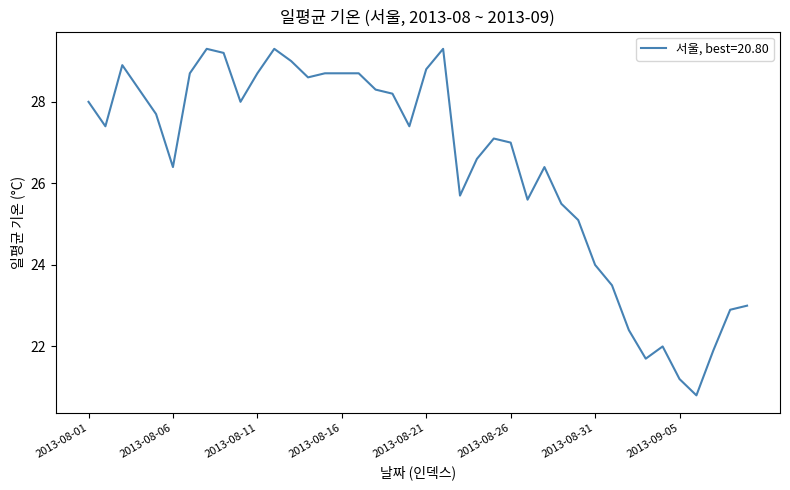

Count the number of data series in this chart.

1